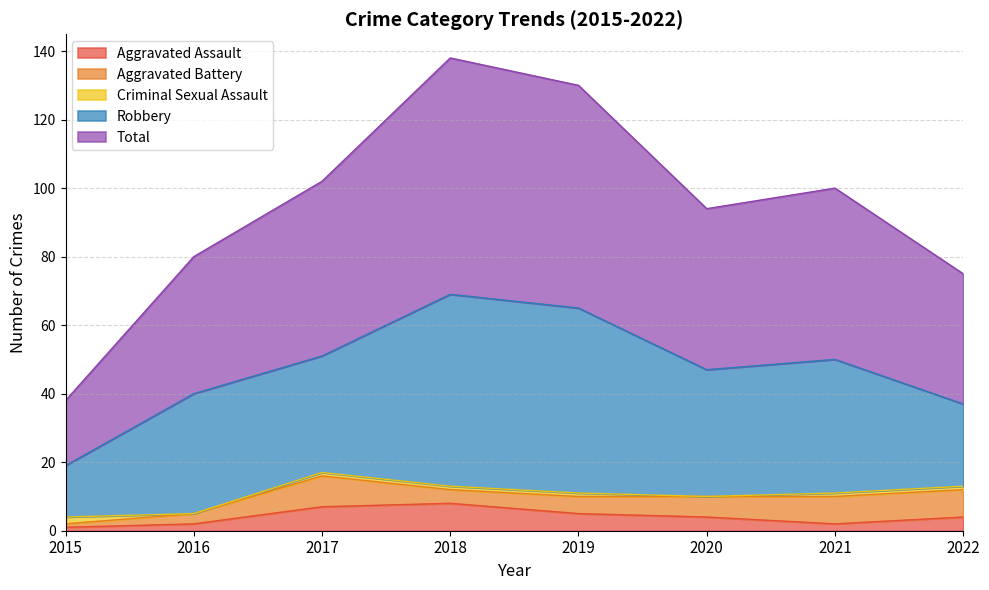

Reading right to left, transcribe all the data shown in this chart.

Aggravated Assault: 4	2	4	5	8	7	2	1
Aggravated Battery: 8	8	6	5	4	9	3	1
Criminal Sexual Assault: 1	1	0	1	1	1	0	2
Robbery: 24	39	37	54	56	34	35	15
Total: 38	50	47	65	69	51	40	19